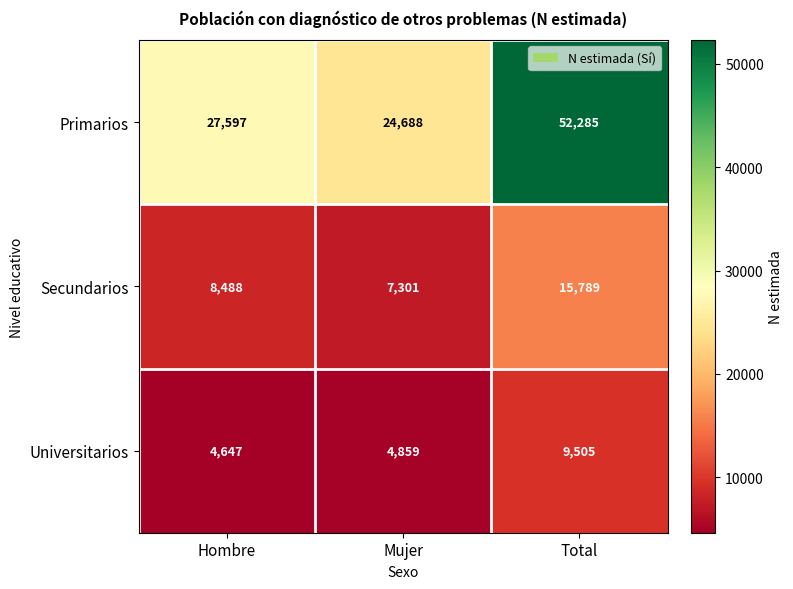

How many distinct data groups are displayed?

3